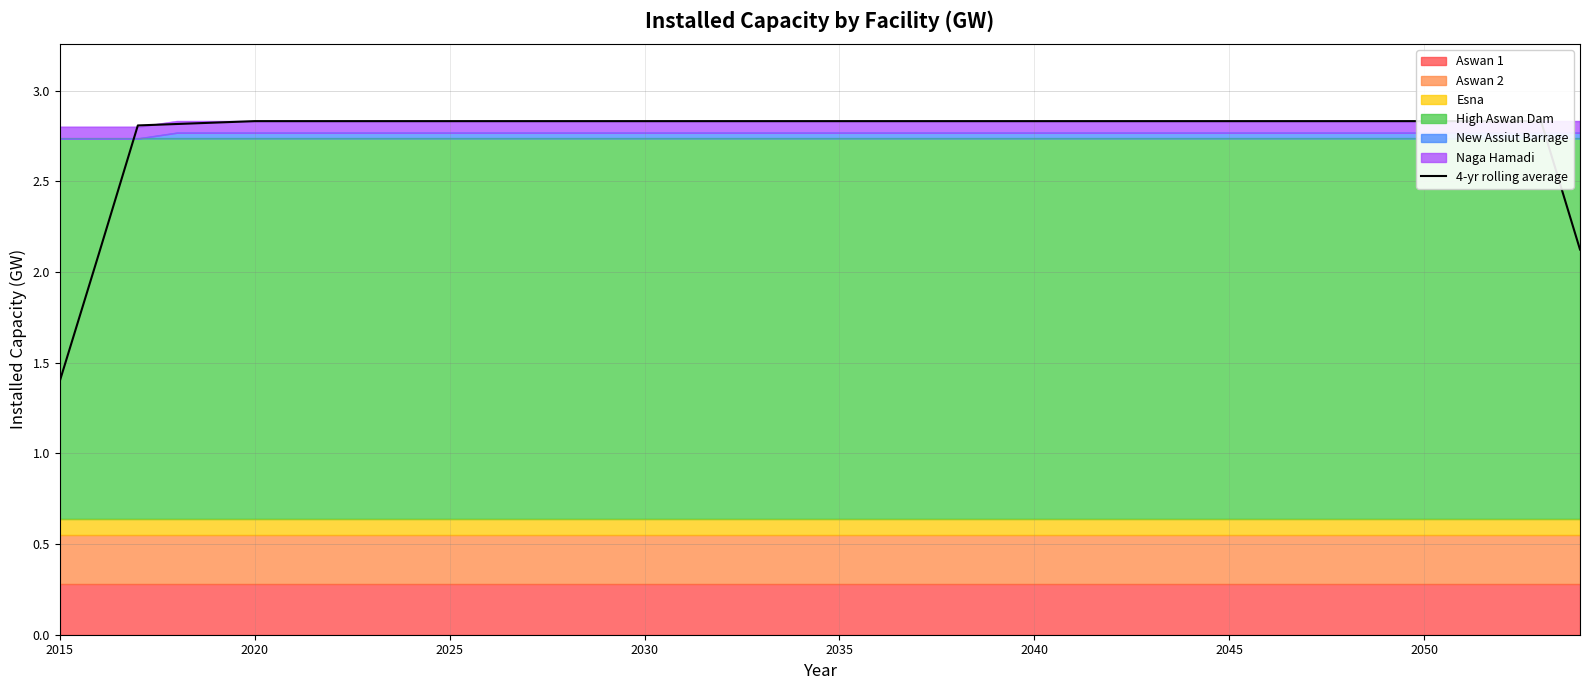

What is the sum of all values?

110.4